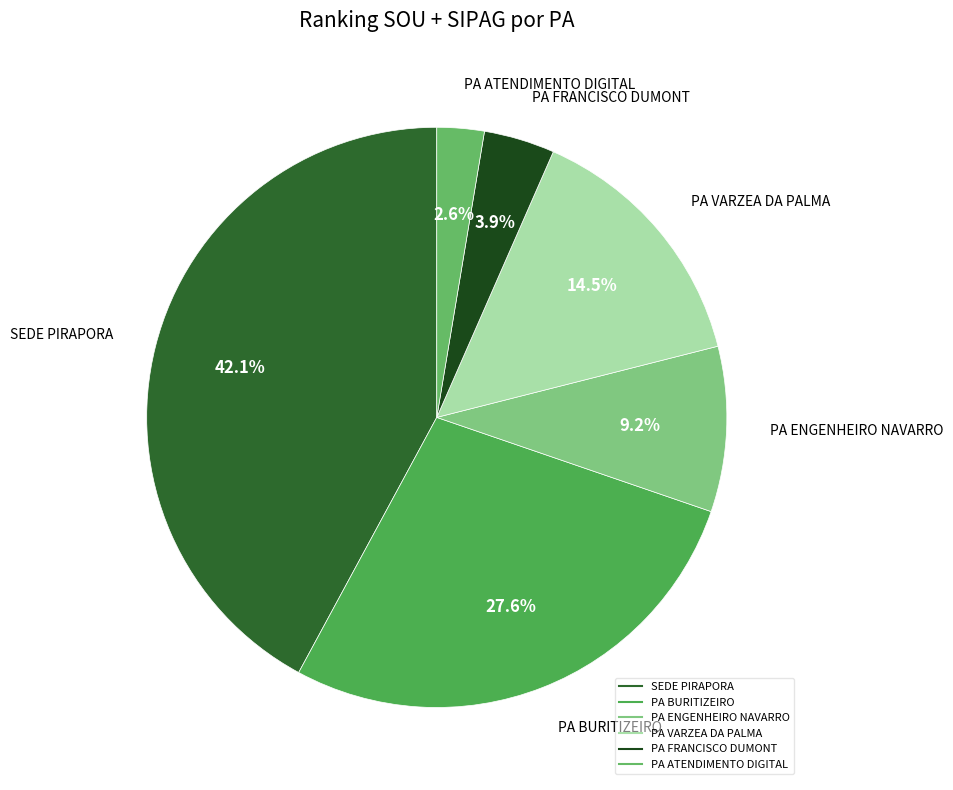

What percentage is NOT represented by SEDE PIRAPORA?

57.9%